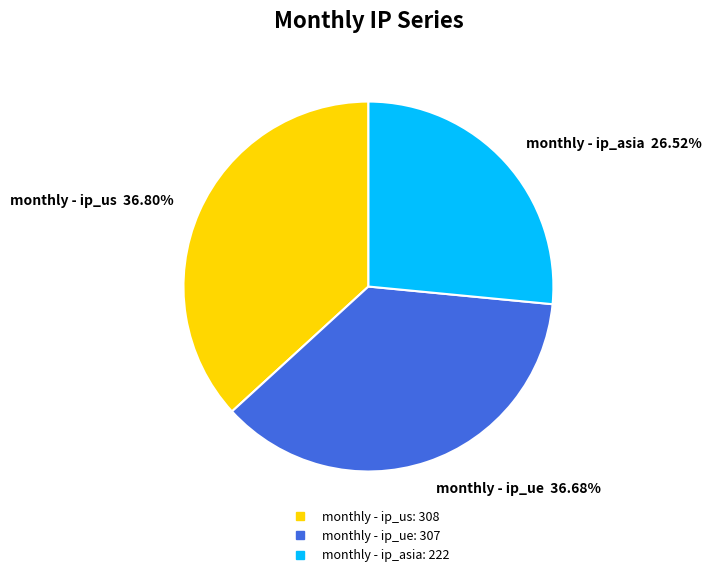

To the nearest percent, what is the difference between the monthly - ip_asia and monthly - ip_us slice percentages?

10%